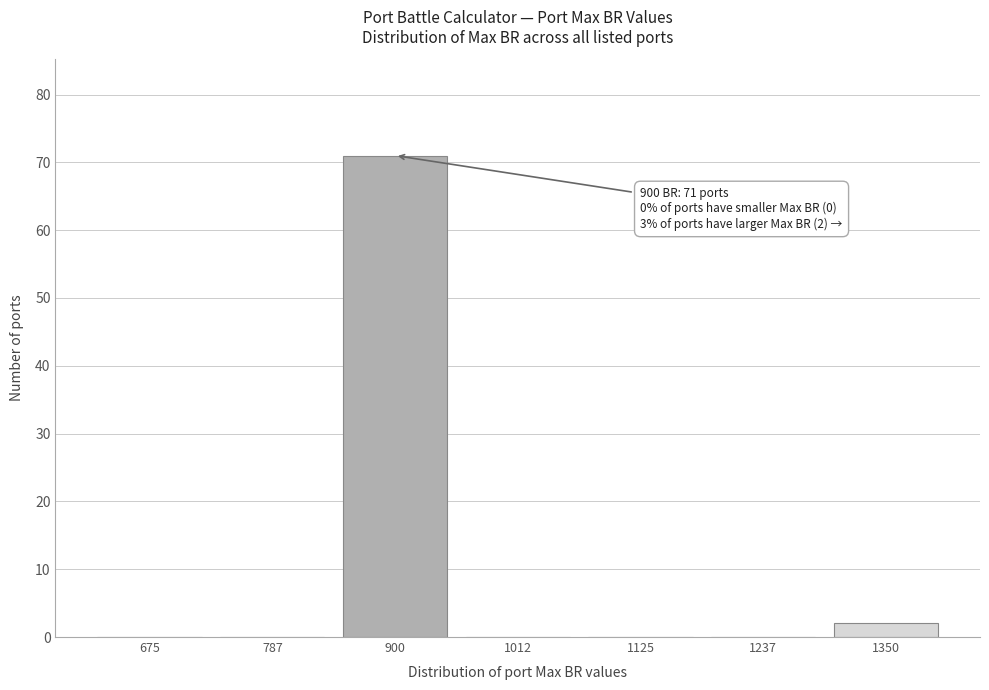

Reading left to right, extract all data points from this chart.

675=0	787=0	900=71	1012=0	1125=0	1237=0	1350=2